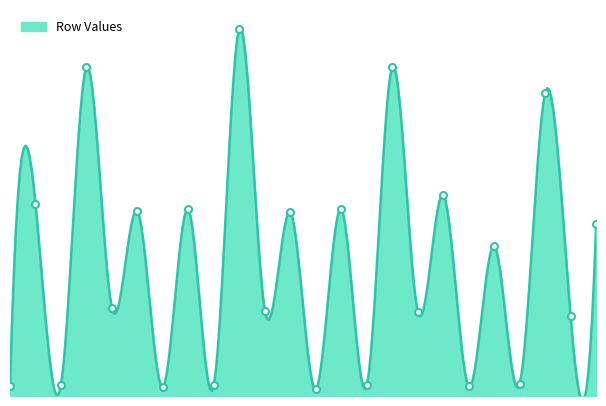

Rank the categories by value from highest to lowest.

10, 16, 4, 22, 18, 2, 14, 8, 6, 12, 24, 20, 5, 11, 17, 23, 21, 9, 3, 15, 1, 19, 7, 13